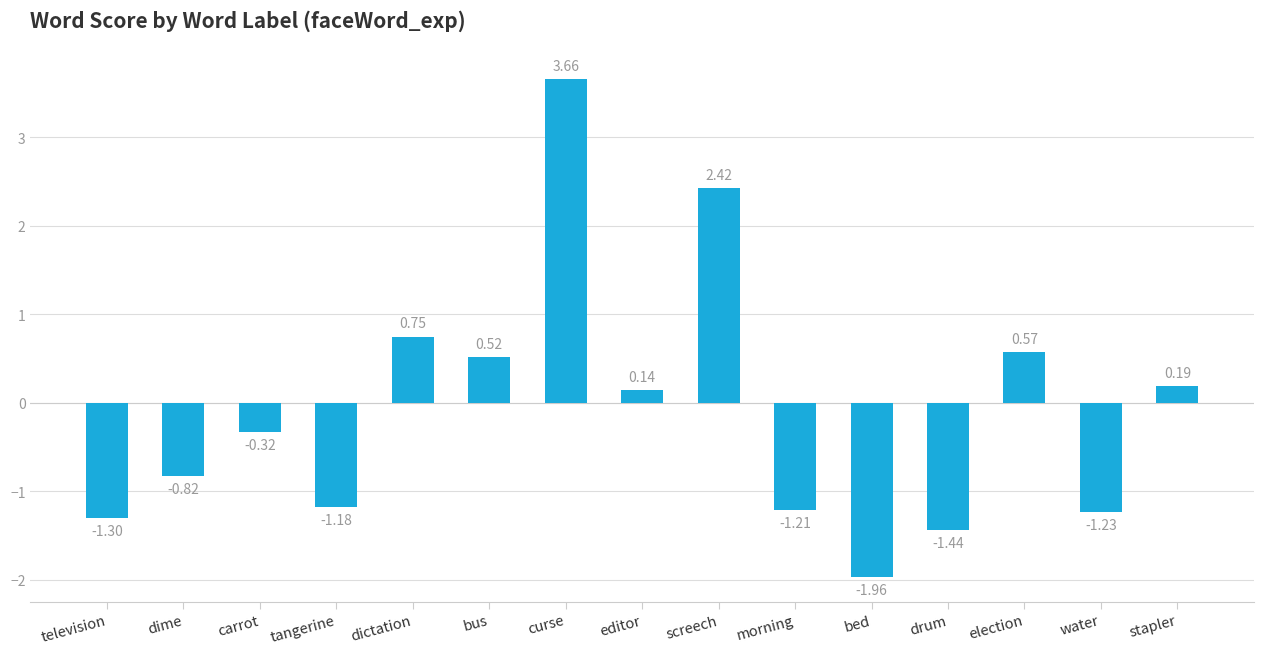

What position from the right is tangerine?

12